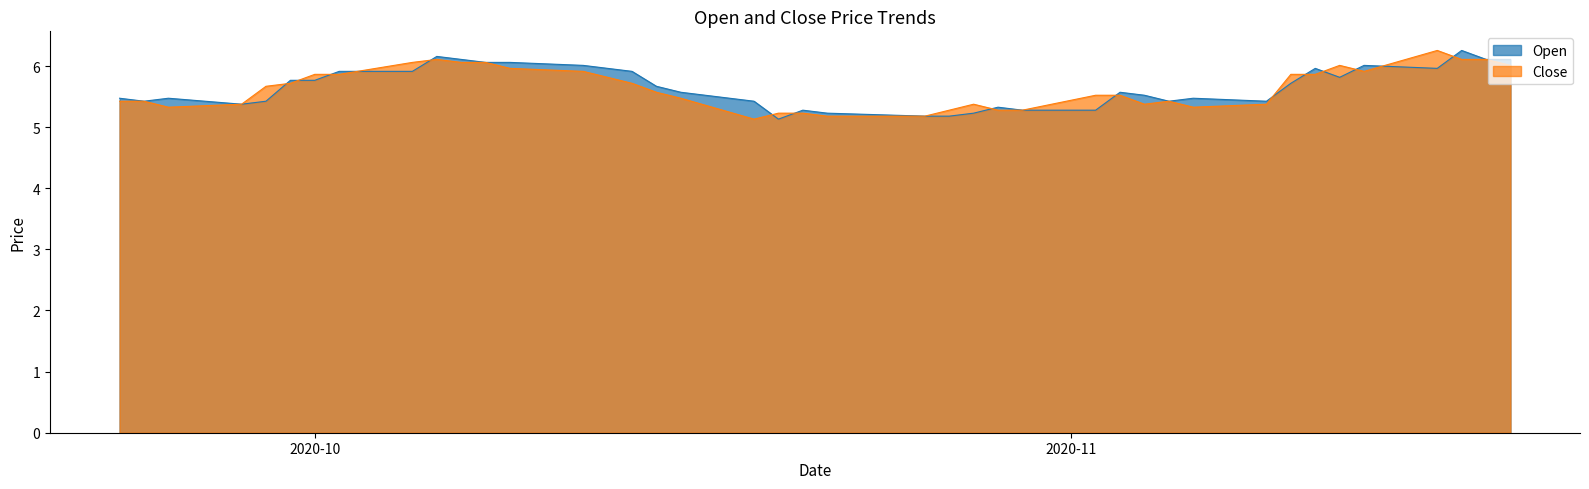

What is the difference between the maximum and minimum values in the Open series?

1.1